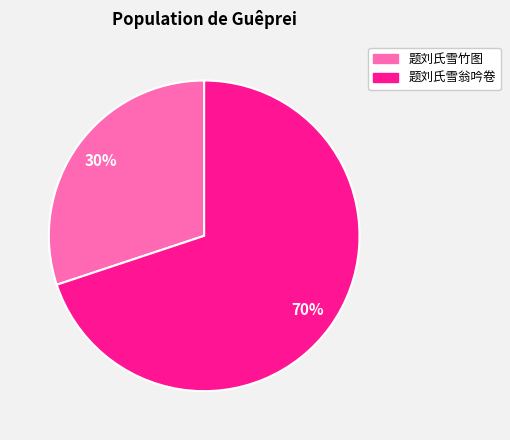

True or false: 题刘氏雪翁吟卷 accounts for 70% of the total.

True